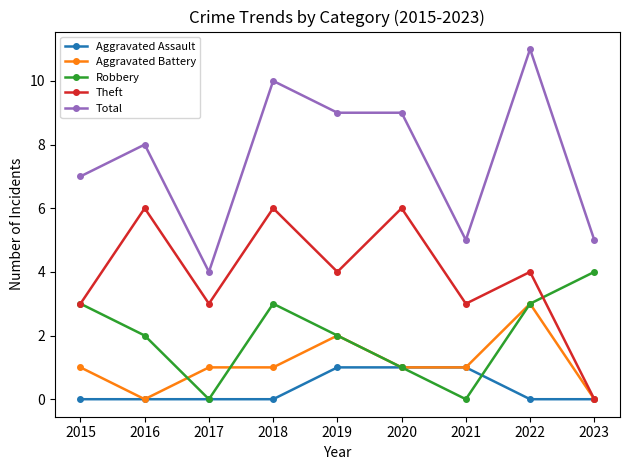

Does the chart have visible grid lines?

No